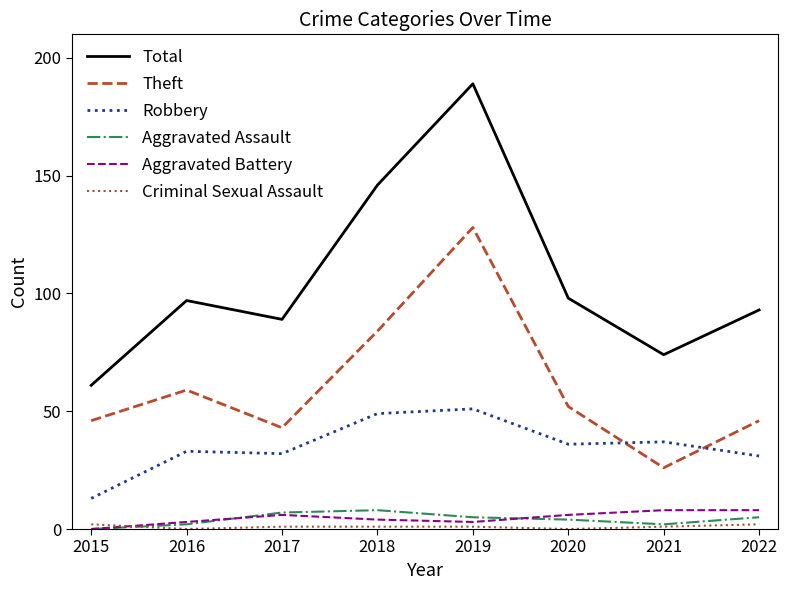

What is the difference between the maximum and minimum values in the Aggravated Battery series?

8